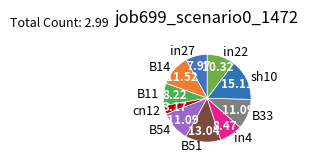

How many slices are in this pie chart?

10